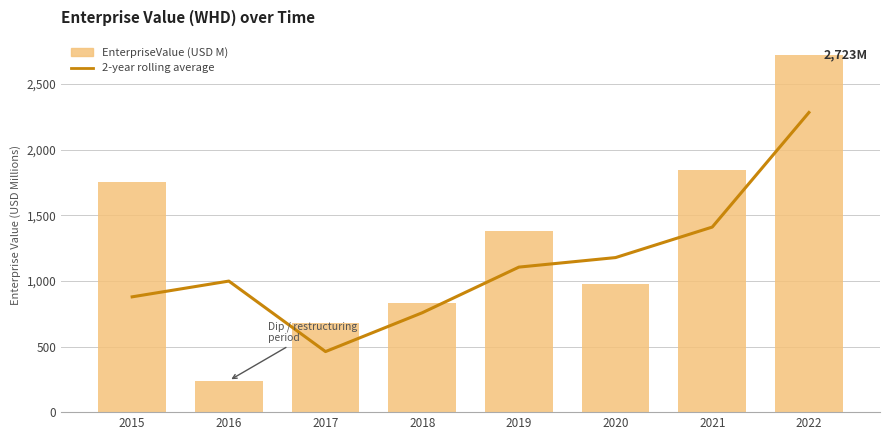

Rank the categories by EnterpriseValue value from highest to lowest.

2022, 2021, 2015, 2019, 2020, 2018, 2017, 2016